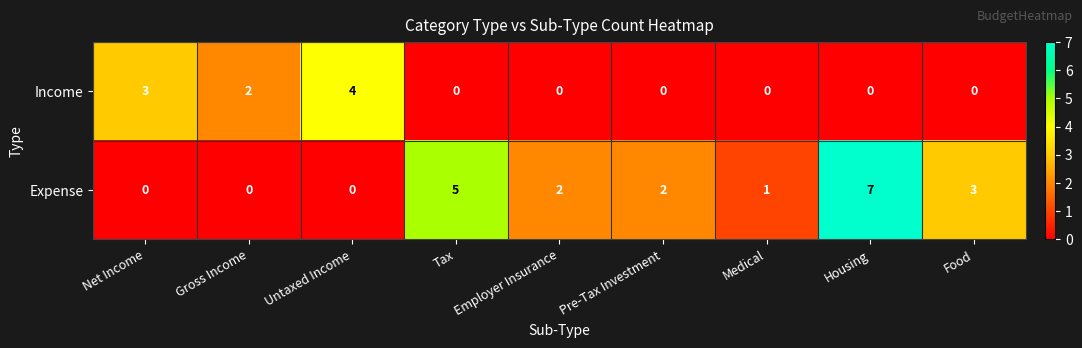

Reading left to right, extract all data points from this chart.

Income: Net Income=3	Gross Income=2	Untaxed Income=4	Tax=0	Employer Insurance=0	Pre-Tax Investment=0	Medical=0	Housing=0	Food=0
Expense: Net Income=0	Gross Income=0	Untaxed Income=0	Tax=5	Employer Insurance=2	Pre-Tax Investment=2	Medical=1	Housing=7	Food=3